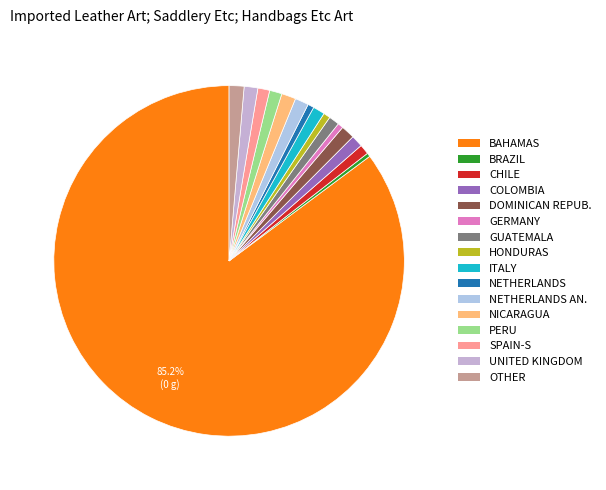

Count the number of slices in the pie.

16